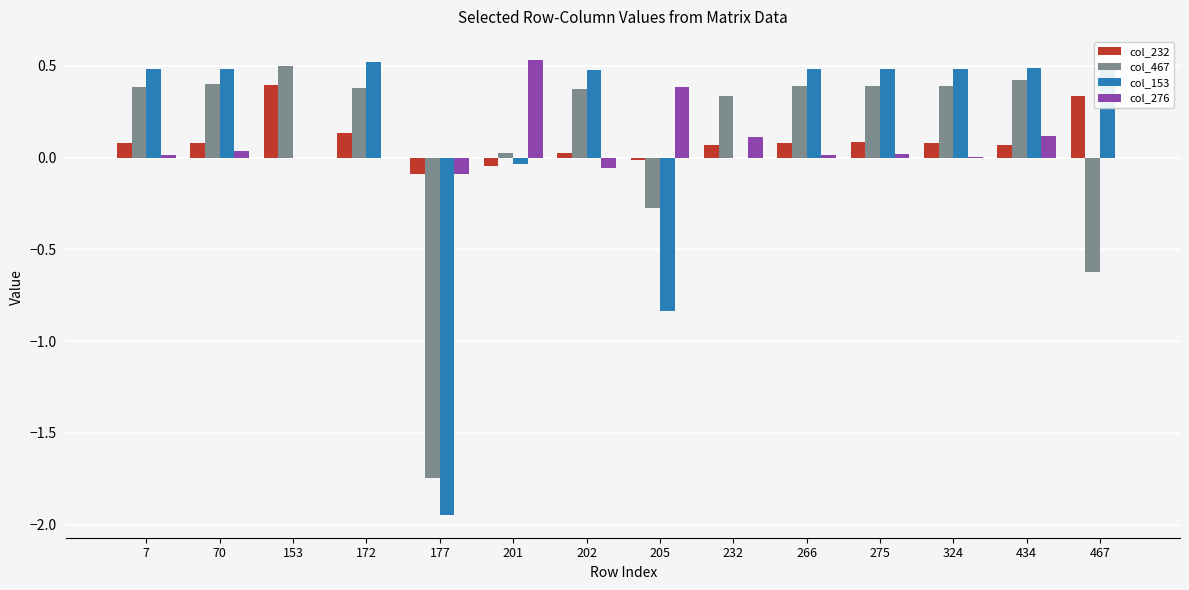

How many data points does each series have?

14